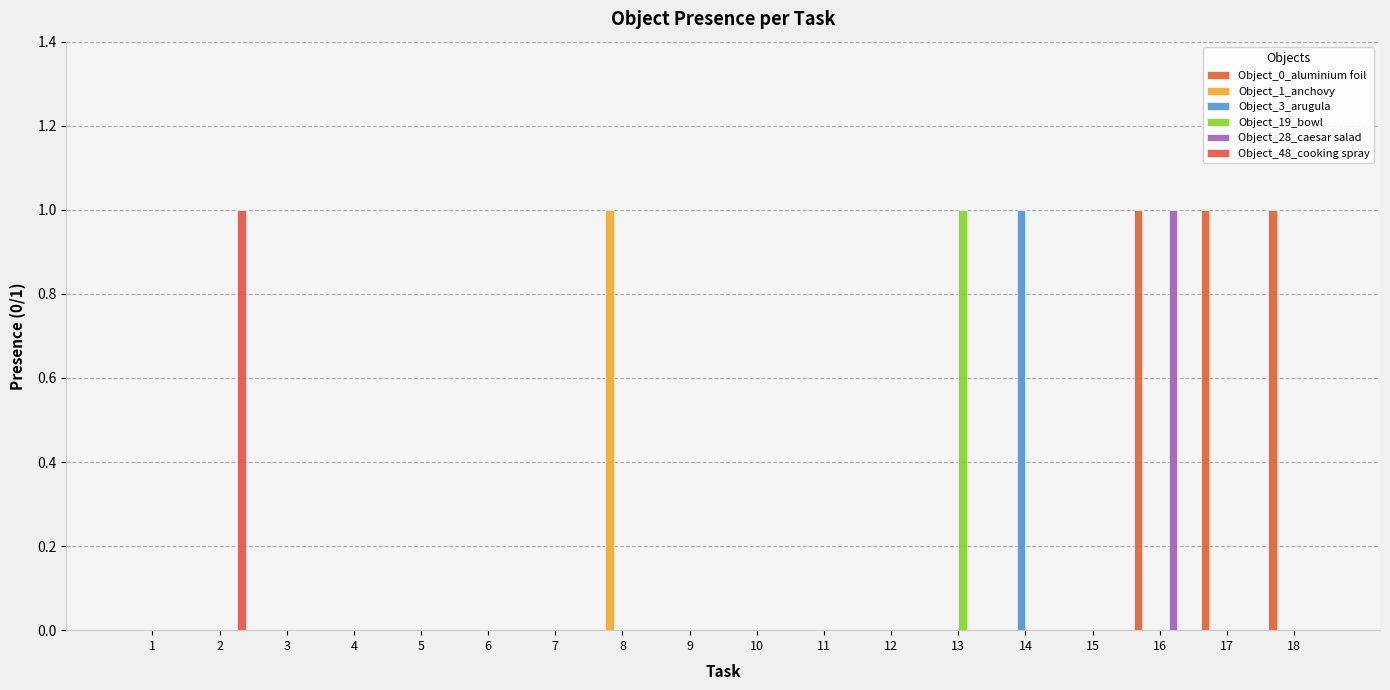

True or false: Object_0_aluminium foil has a value of 0 at 5.

True